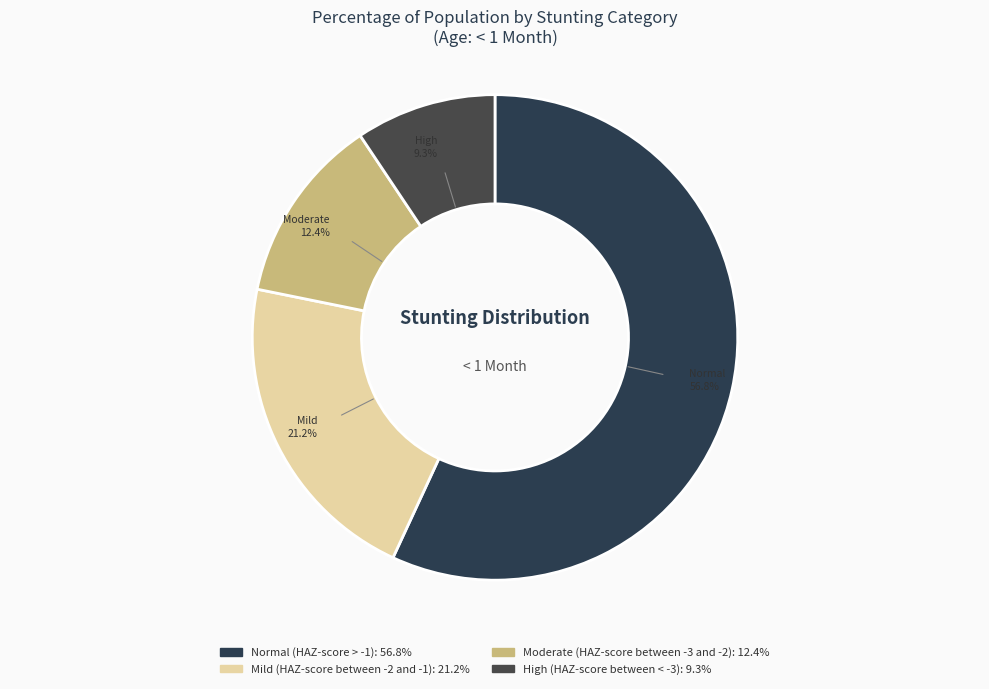

The High (HAZ-score between < -3) slice represents 9% of the pie. True or false?

True